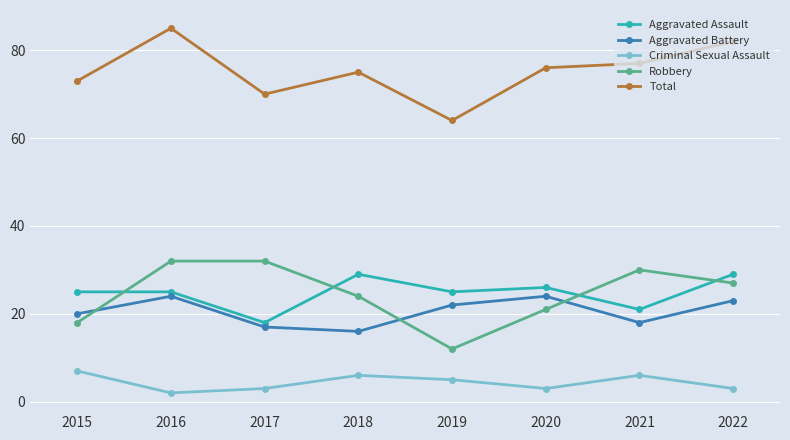

Reading left to right, transcribe all the data shown in this chart.

Aggravated Assault: 25	25	18	29	25	26	21	29
Aggravated Battery: 20	24	17	16	22	24	18	23
Criminal Sexual Assault: 7	2	3	6	5	3	6	3
Robbery: 18	32	32	24	12	21	30	27
Total: 73	85	70	75	64	76	77	82